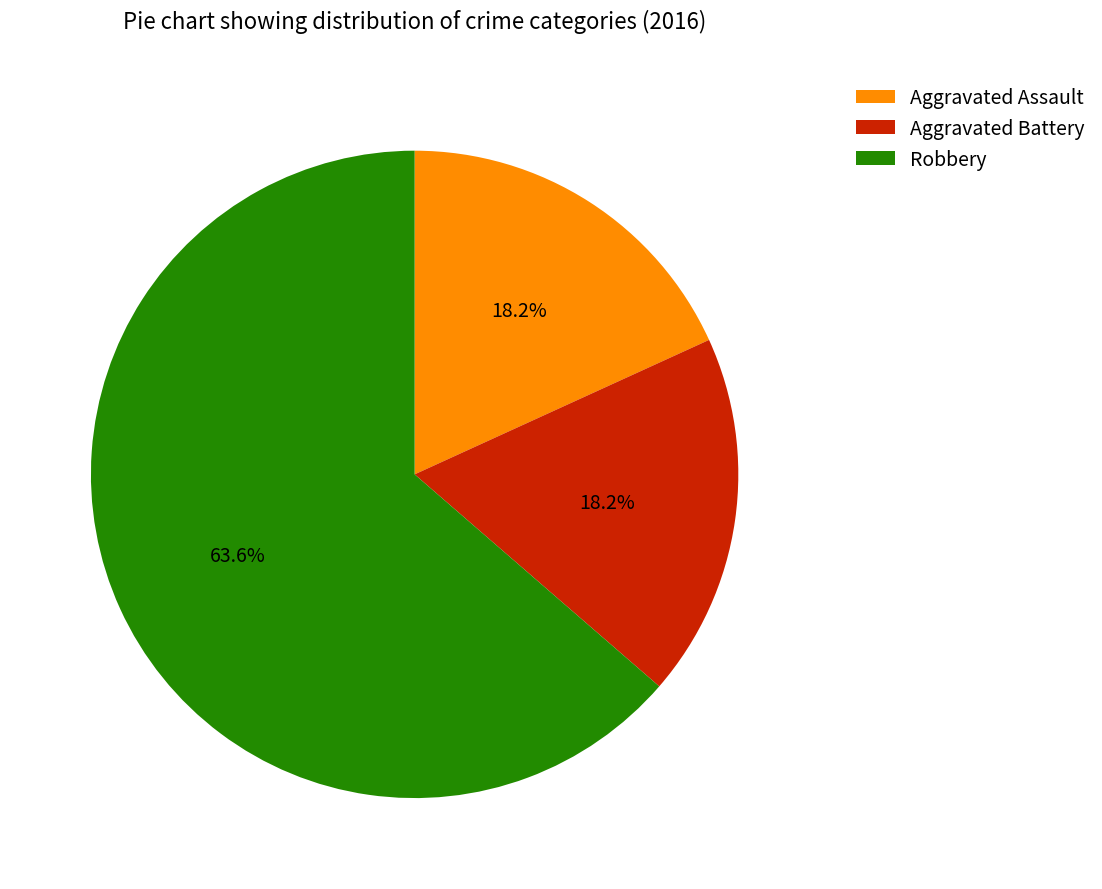

Between Aggravated Assault and Robbery, which is larger?

Robbery